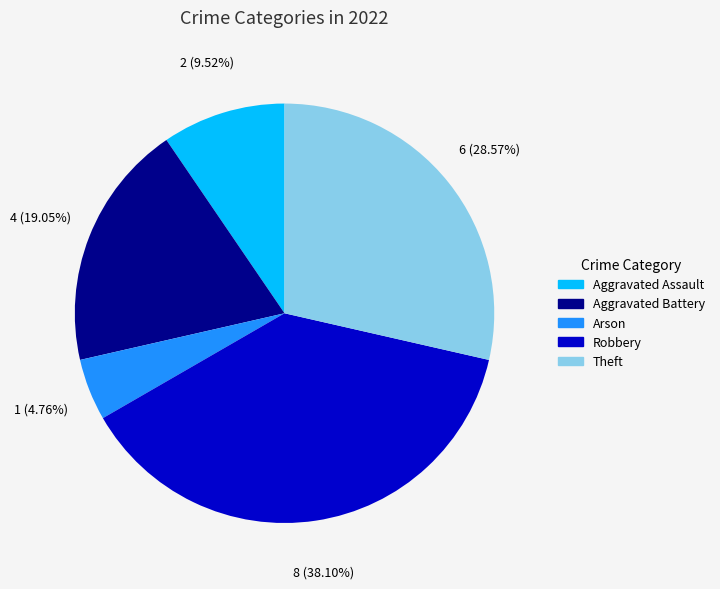

Is there a majority slice in this chart?

No